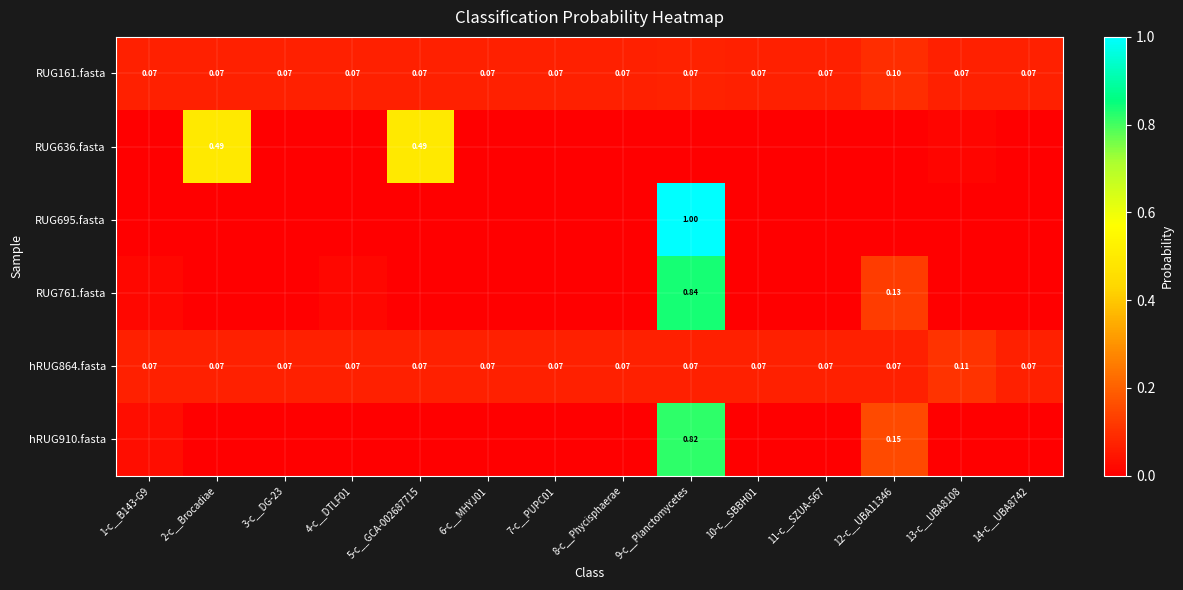

What is the maximum value for RUG761.fasta?

0.8